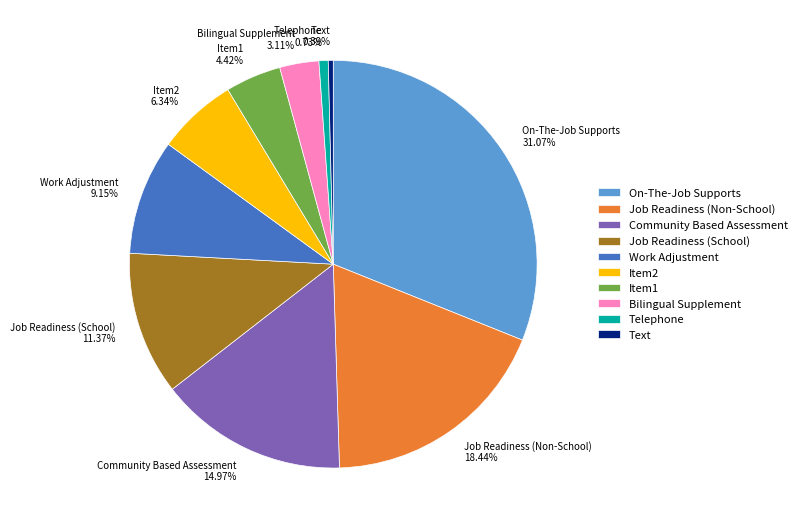

True or false: Work Adjustment accounts for 9% of the total.

True